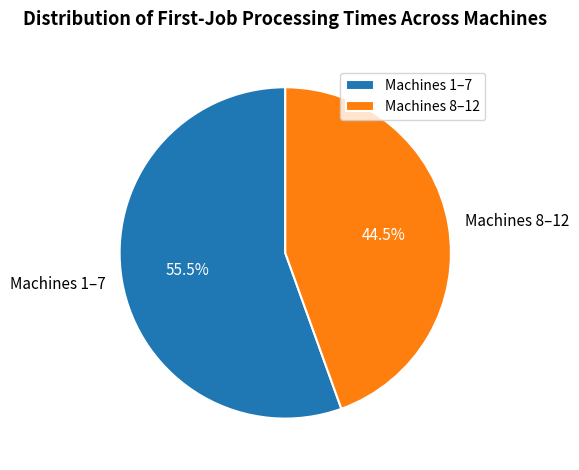

Rank the categories by value from highest to lowest.

Machines 1–7, Machines 8–12